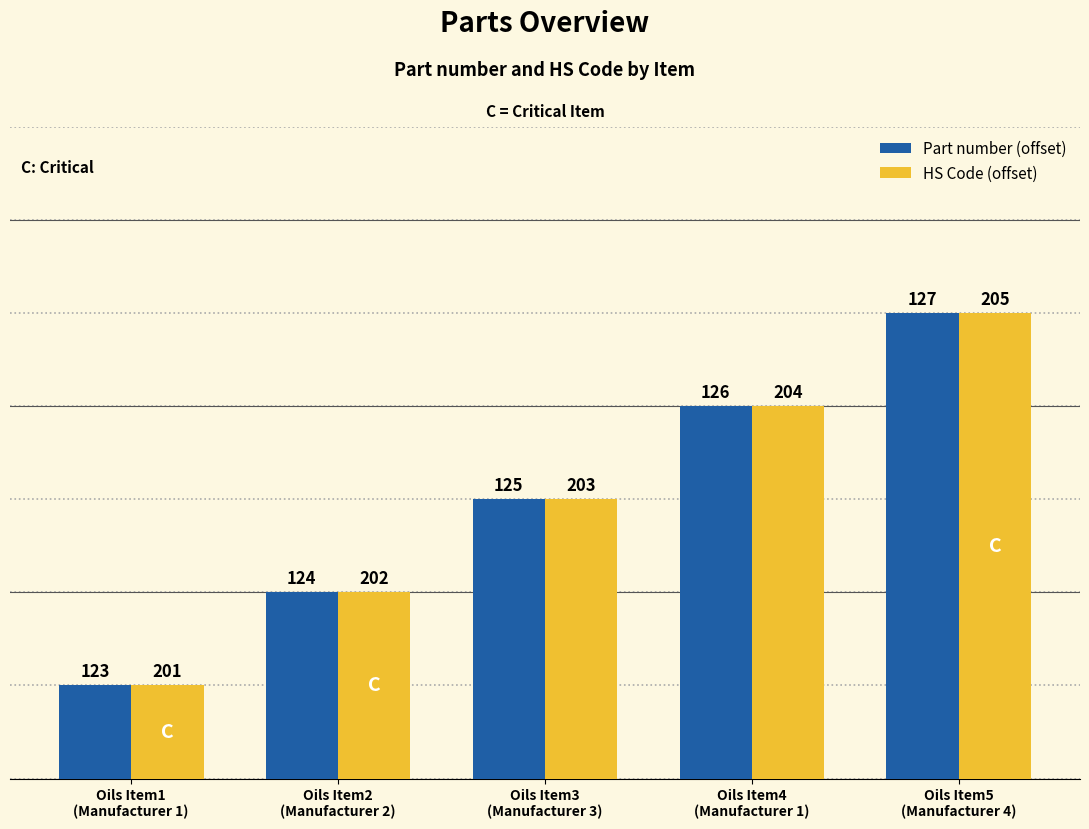

Are the bars horizontal?

No